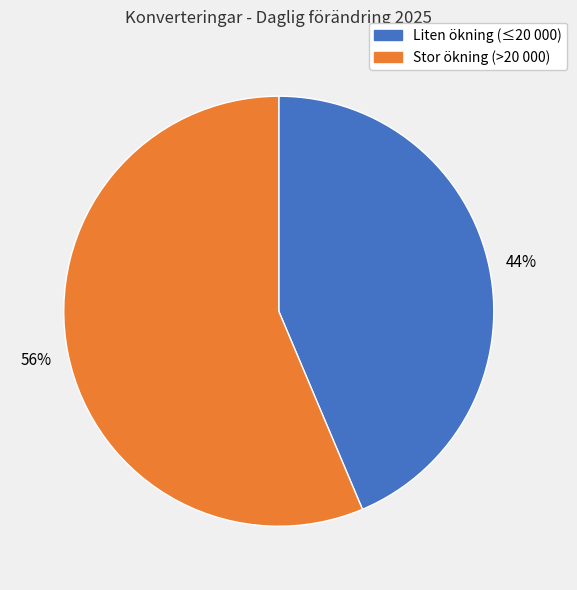

How many segments does this pie chart have?

2